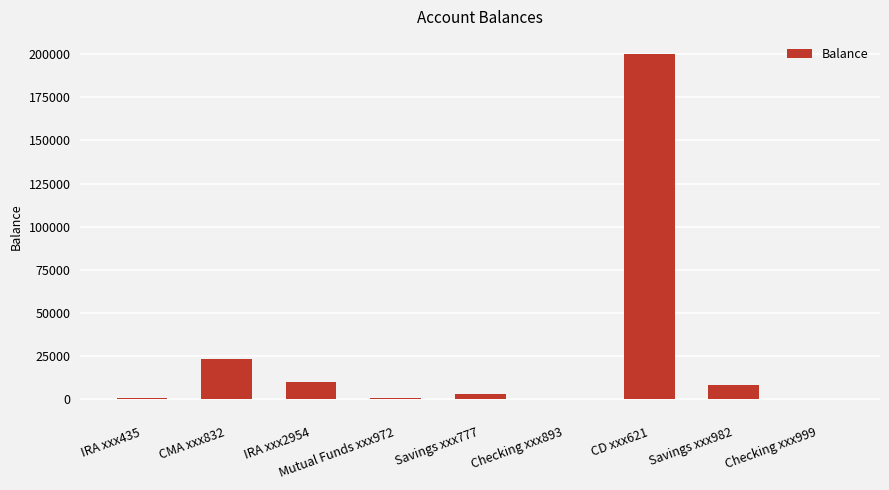

The value at IRA xxx2954 is 10000.0. True or false?

True